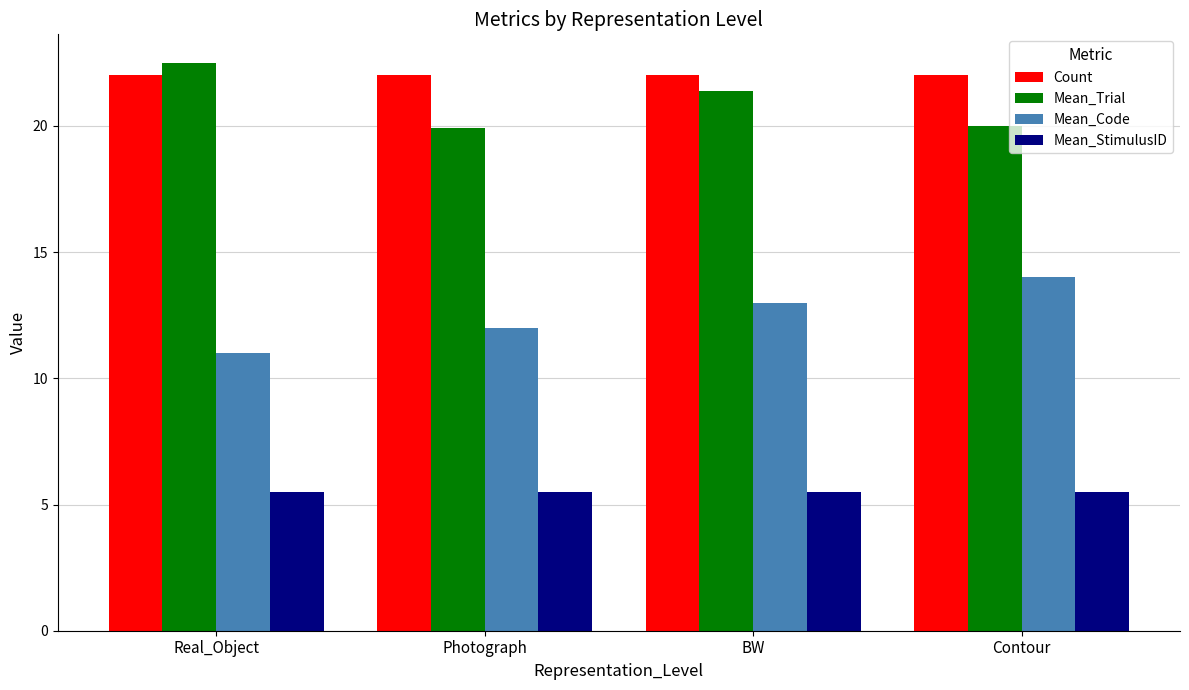

How many series are shown in this chart?

4